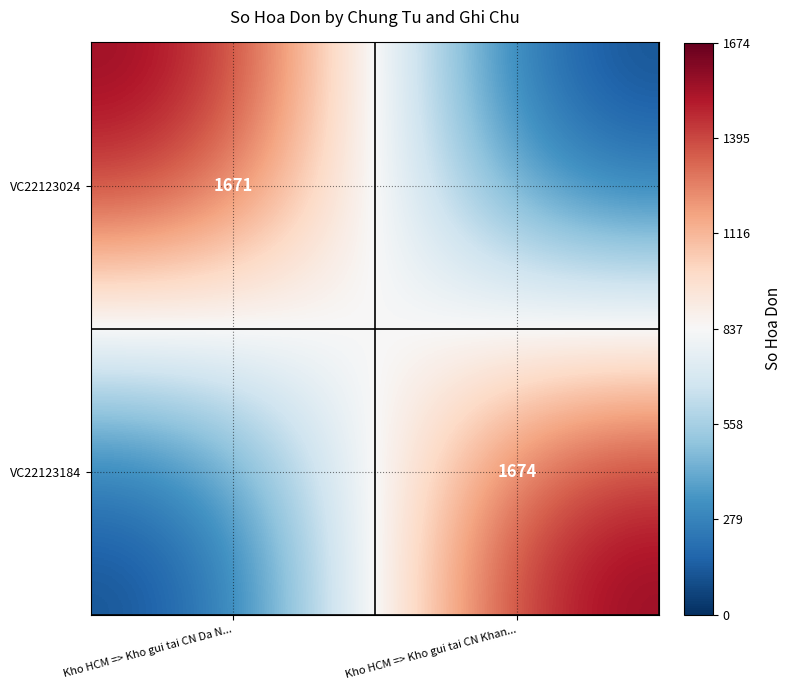

The VC22123184 series shows 803 at Kho HCM => Kho gui tai CN Khan.... True or false?

False